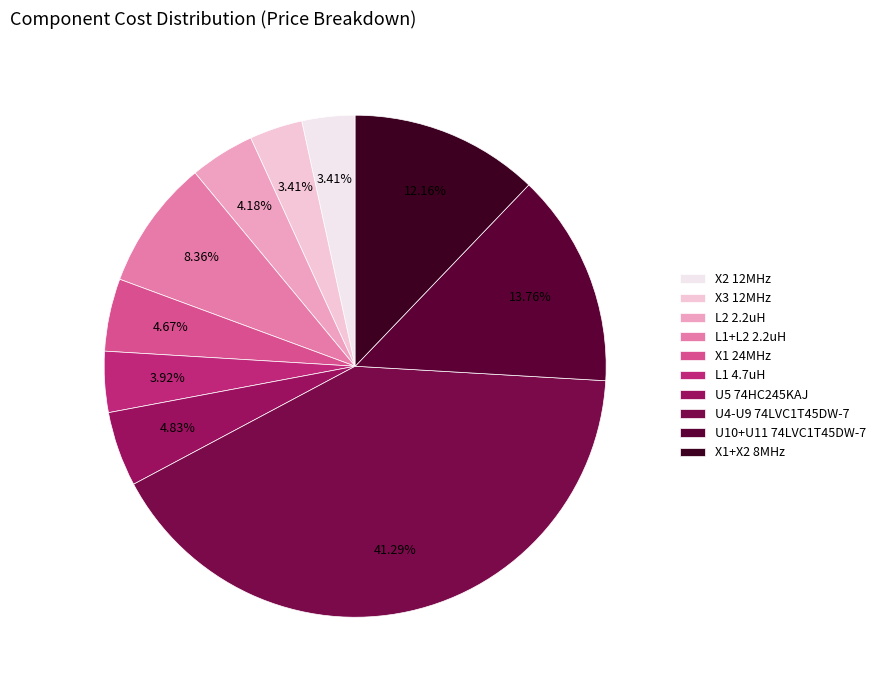

True or false: X2 12MHz accounts for 3% of the total.

True